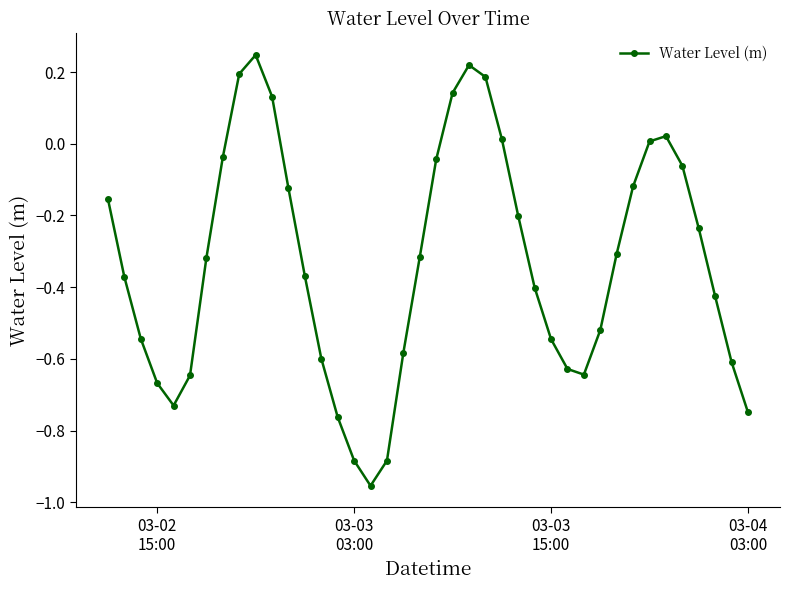

True or false: there are more than 0 points higher than both neighbors.

True